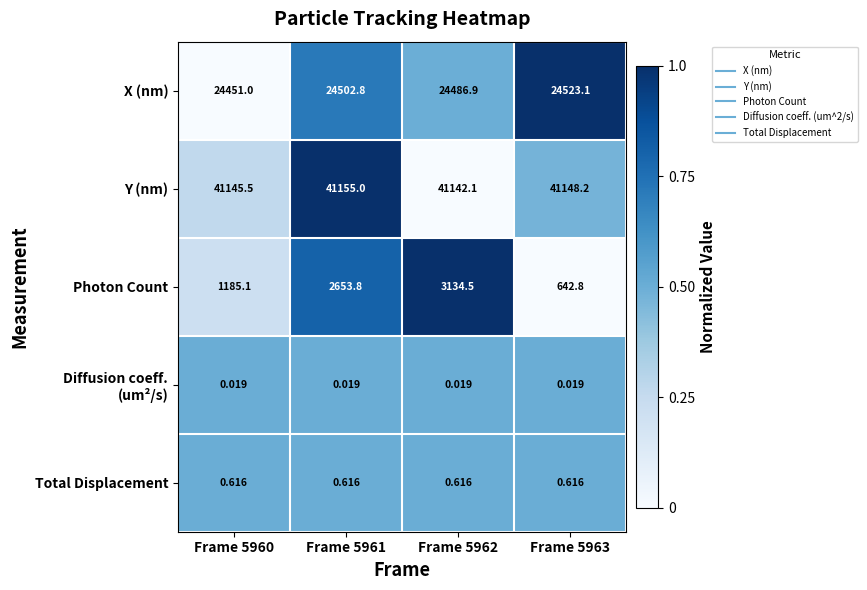

What is the sum of the Y (nm) values at Frame 5961 and Frame 5962?

1.0